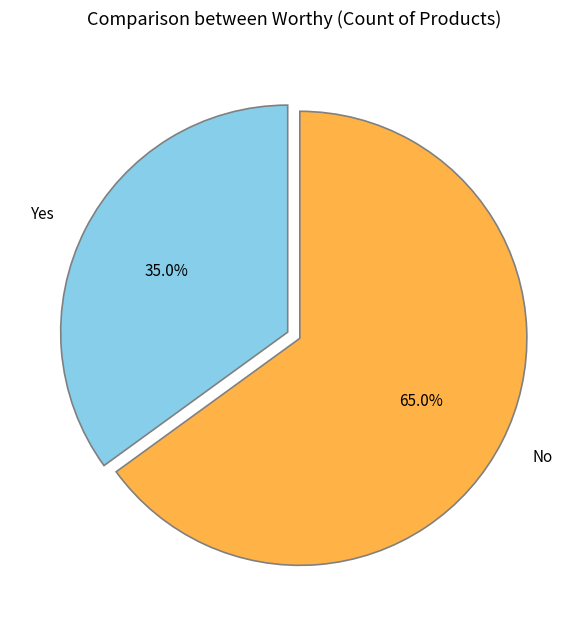

Rank the categories by value from highest to lowest.

No, Yes